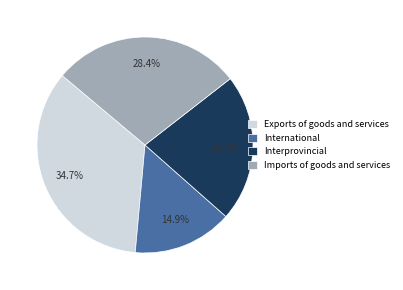

The International slice represents 29% of the pie. True or false?

False